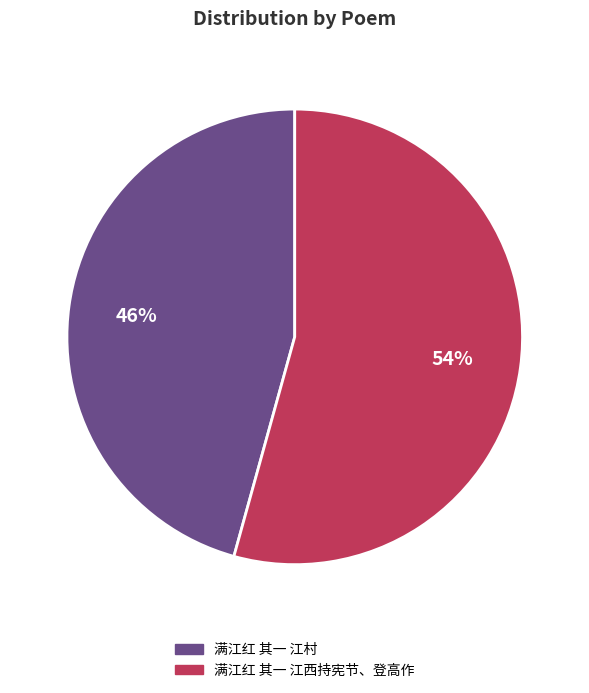

Which slice is the smallest?

满江红 其一 江村